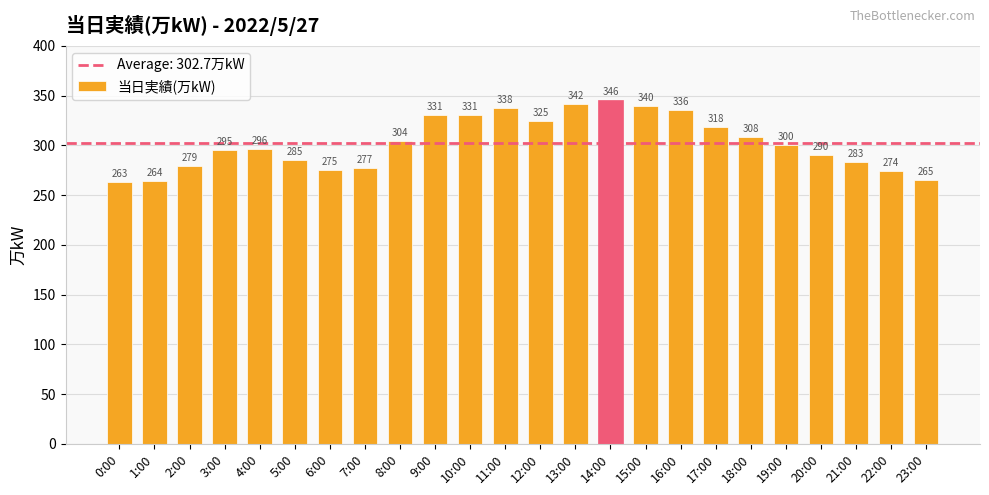

Approximately how many times larger is the value at 11:00 compared to 21:00?

1.2